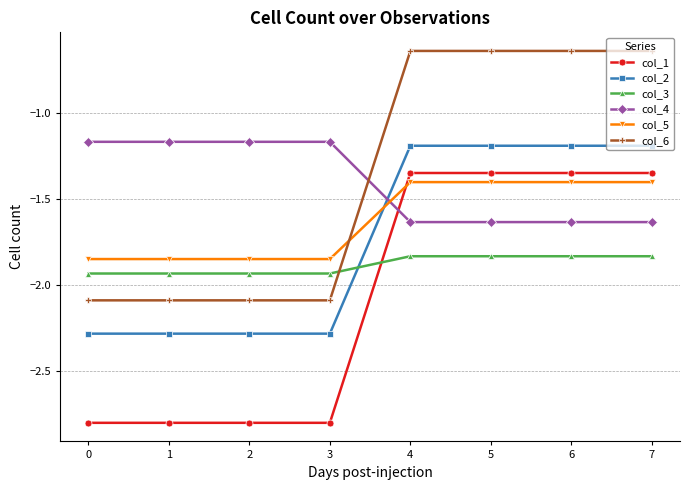

Between which two adjacent categories do col_6 and col_4 first intersect?

3 and 4